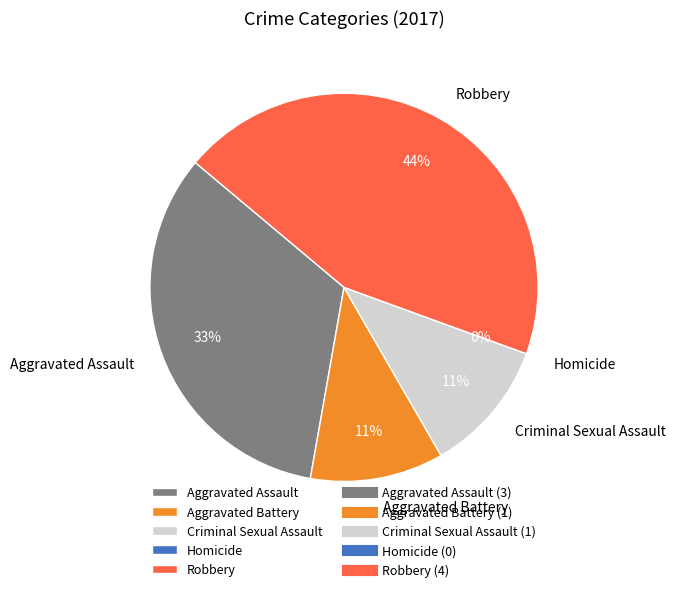

To the nearest percent, what percentage of the pie is Aggravated Battery?

11%